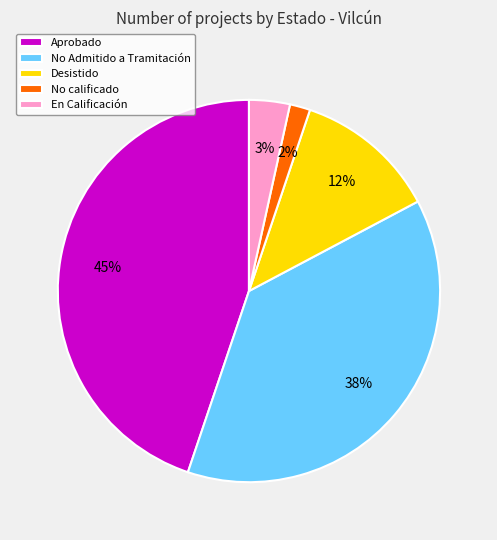

To the nearest percent, what is the difference between the largest and smallest slice percentages?

43%